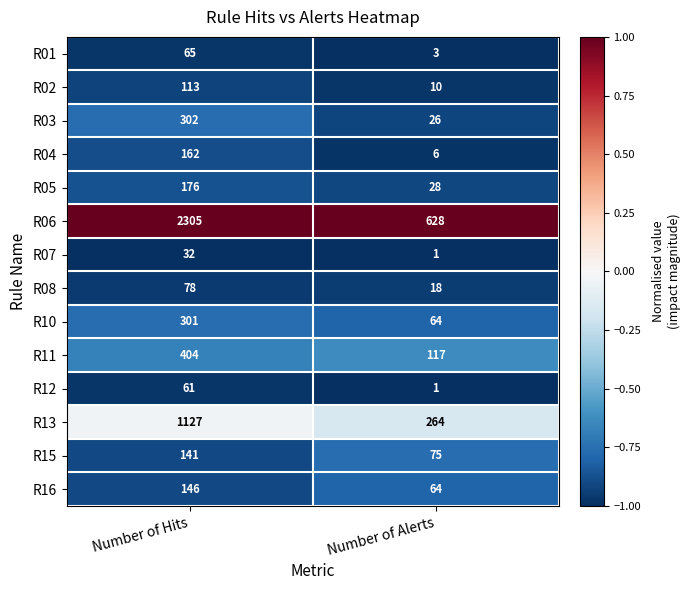

Which series has the widest spread of values?

R06